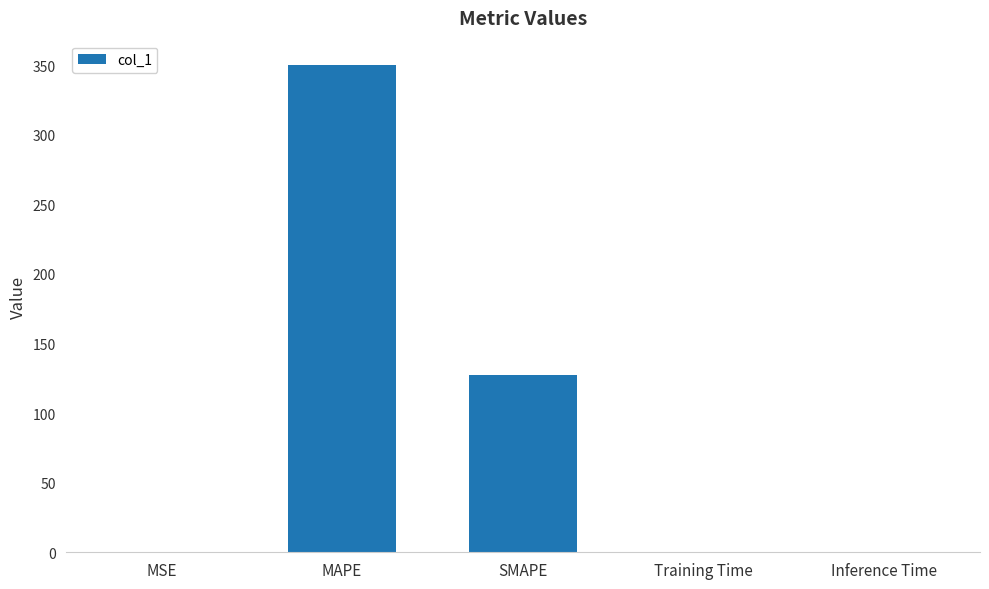

Between MAPE and SMAPE, which is larger?

MAPE